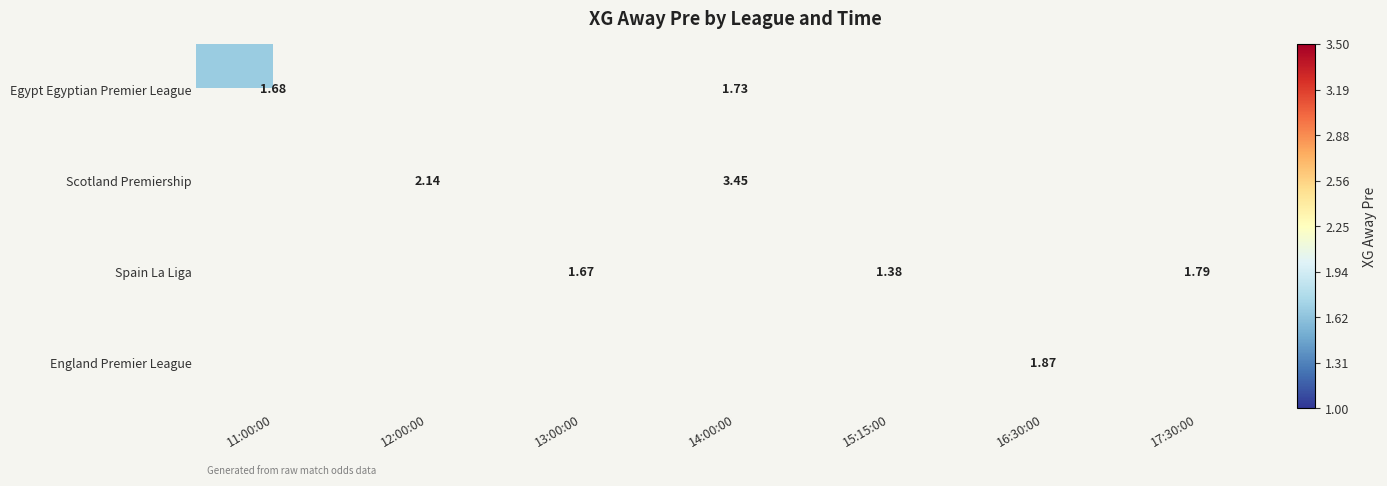

What is the maximum value shown in the chart?

3.5